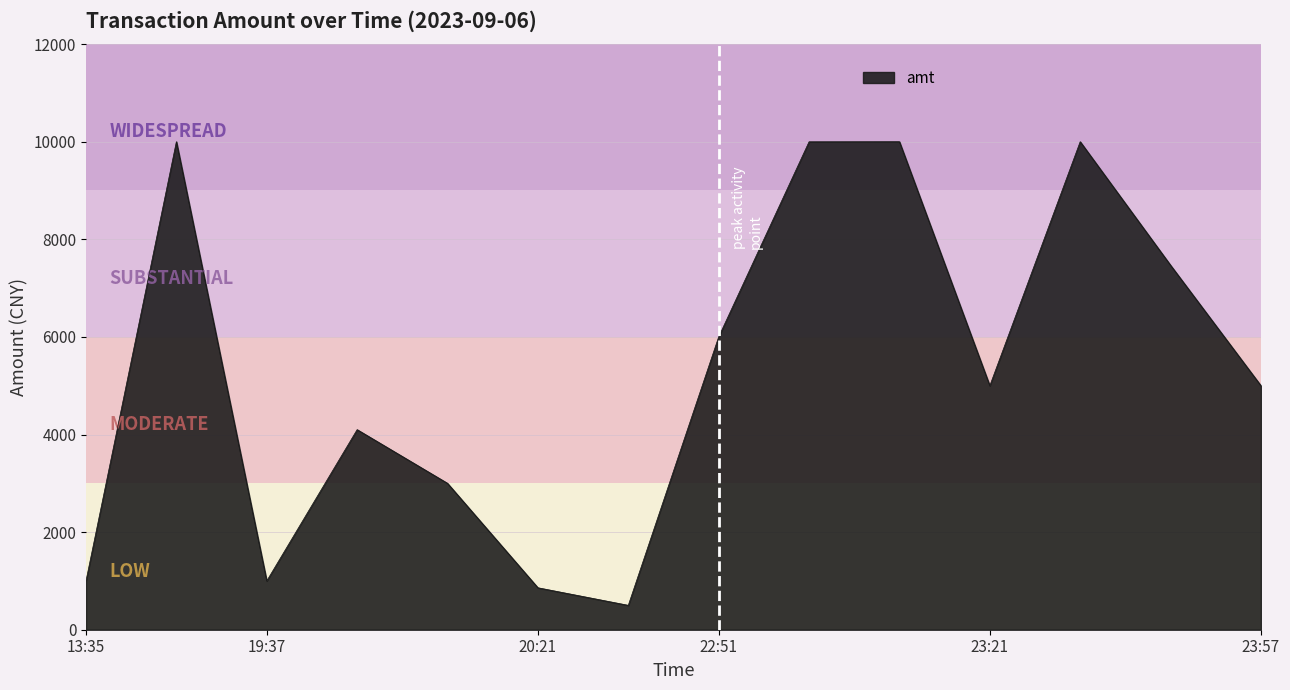

What is the difference between the maximum and minimum values?

9500